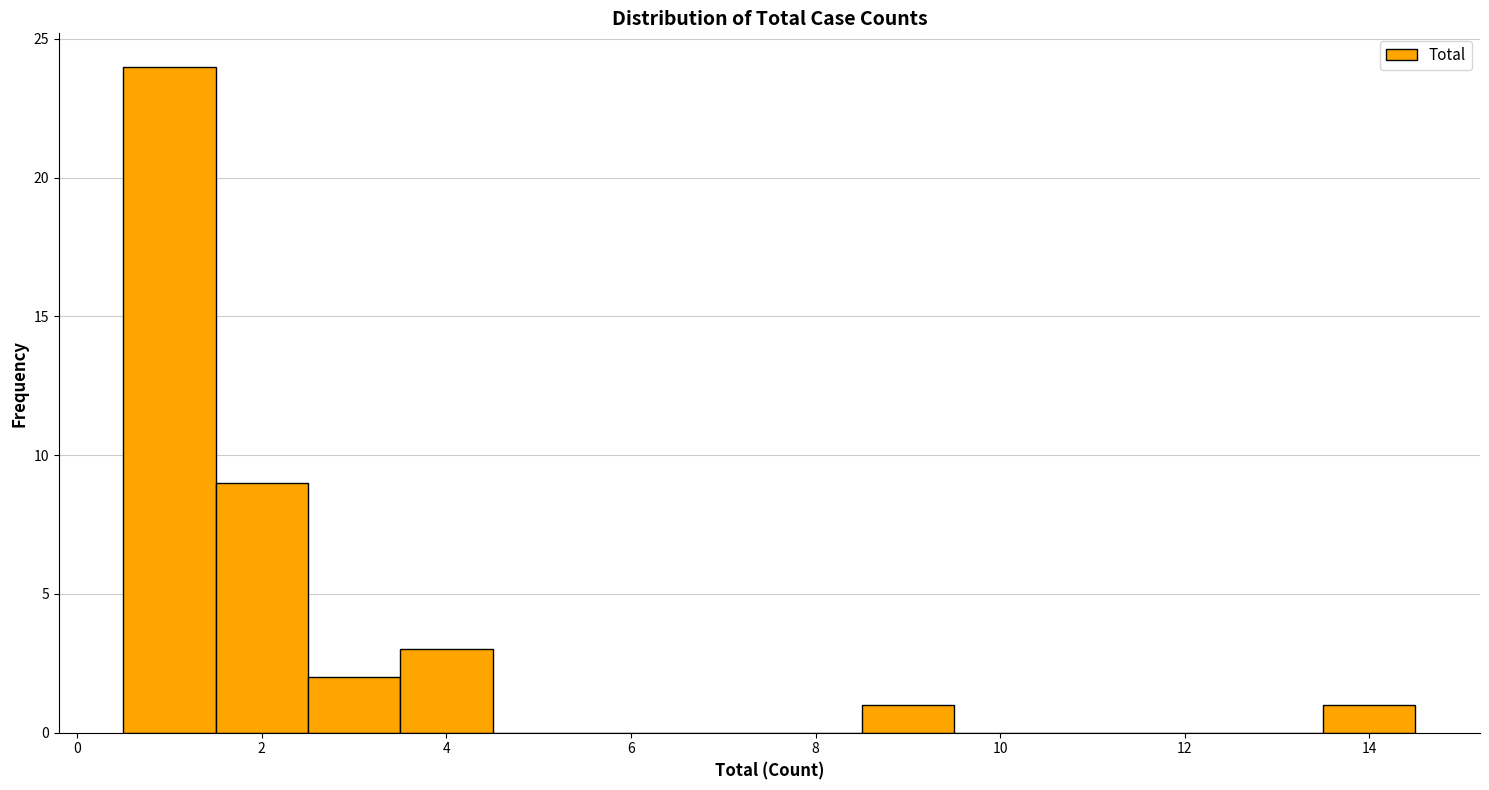

What is the height of the bar covering 13.5 to 14.5 on the x-axis? Neither the bar edges nor the heights are printed on the chart, so give them approximately, as read against the axes.

1